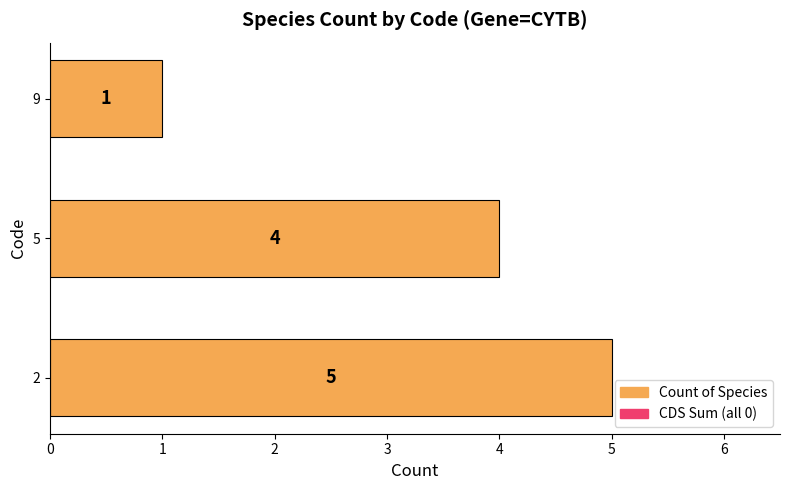

List the labels in order of value, smallest first.

9, 5, 2